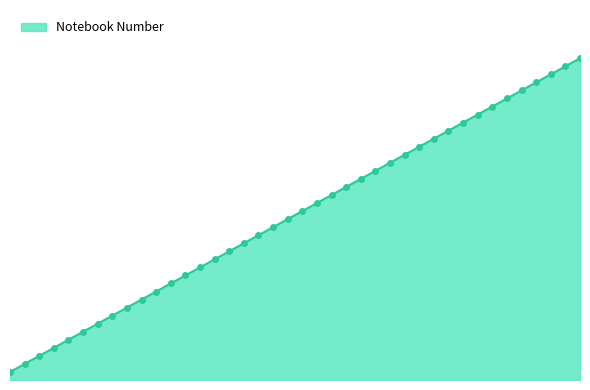

Does the chart have visible grid lines?

No